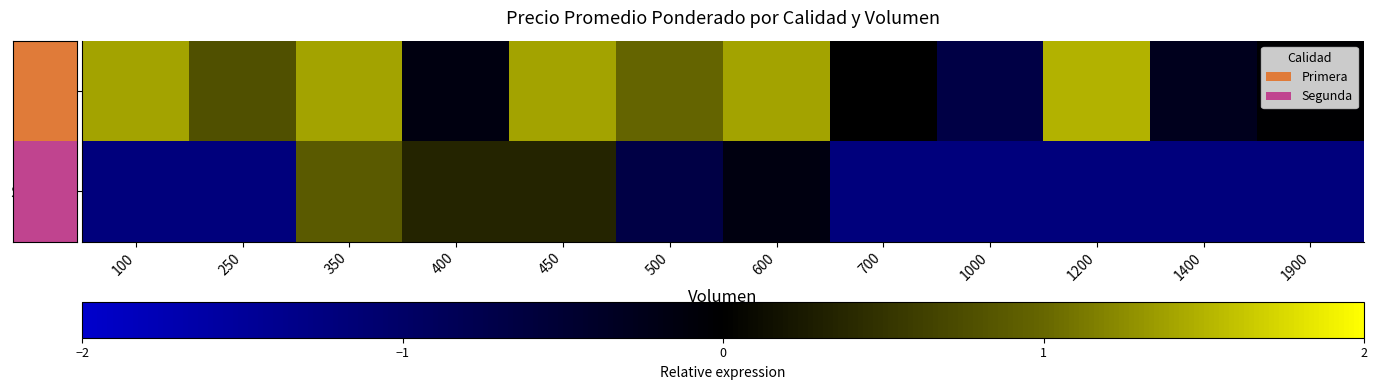

Which series changed the most between 1400 and 1900?

Primera